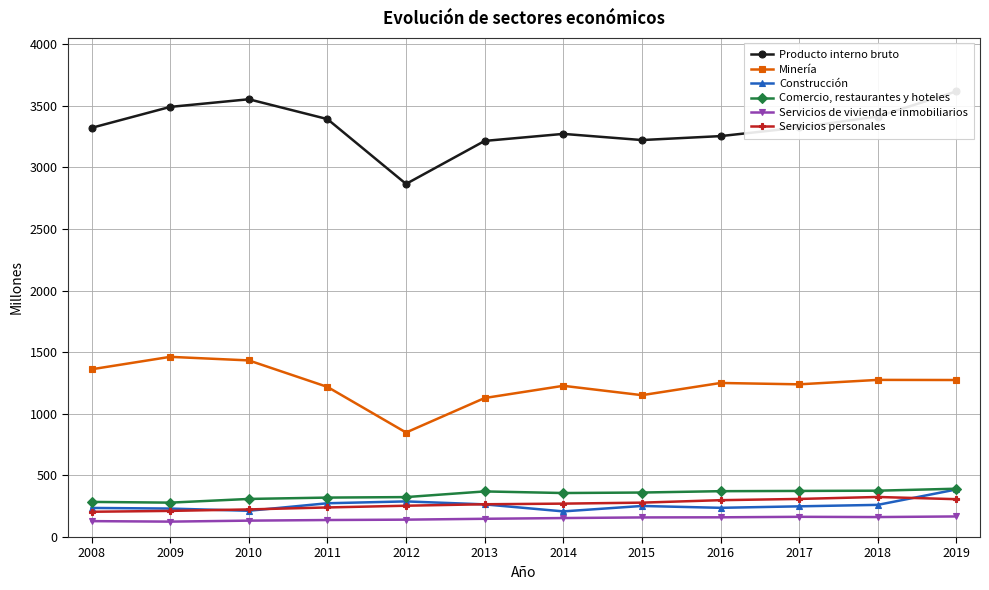

Where is the first local maximum for Servicios de vivienda e inmobiliarios?

2017